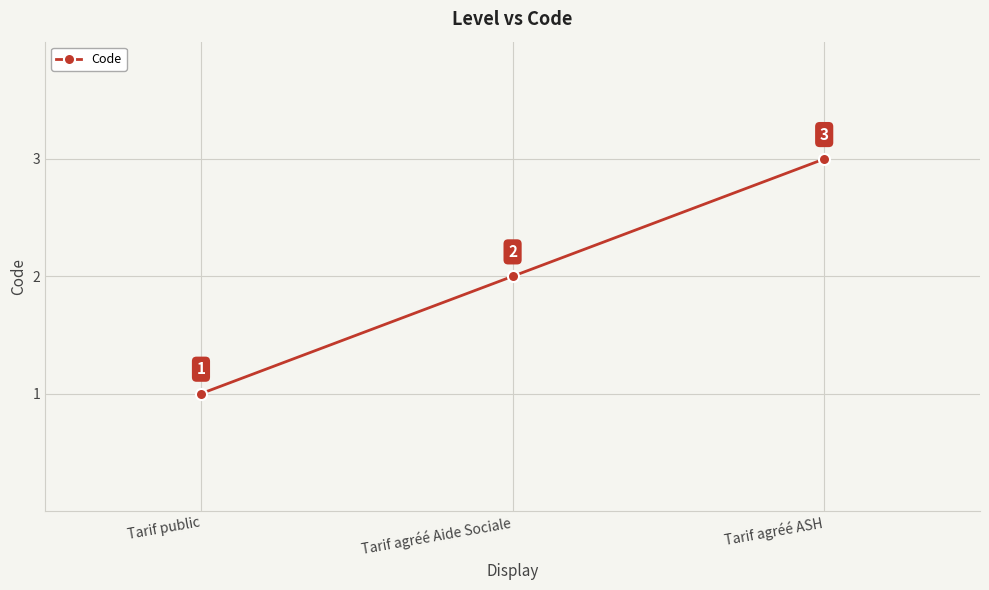

Rank the categories by value from highest to lowest.

Tarif agréé ASH, Tarif agréé Aide Sociale, Tarif public